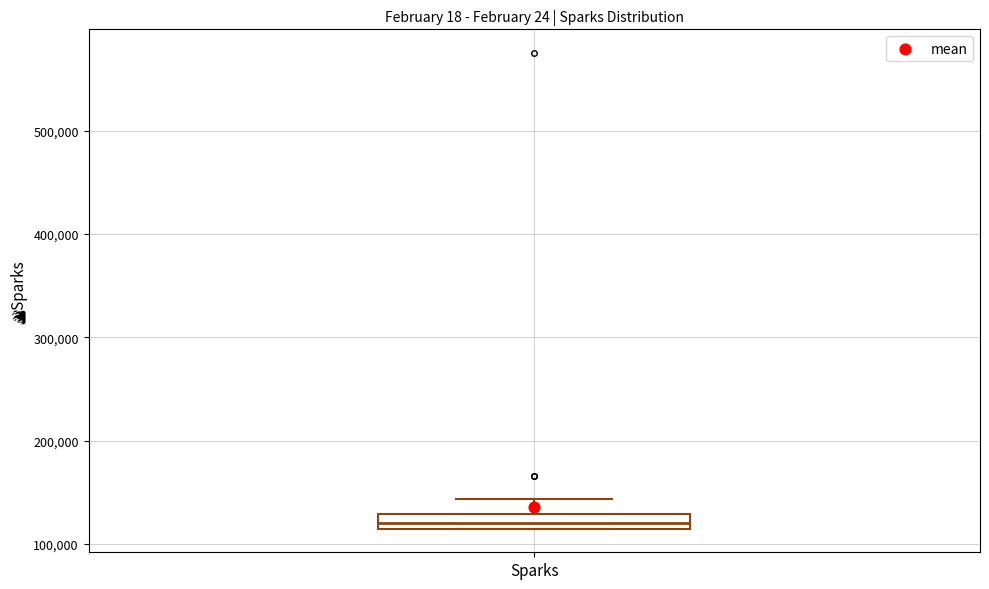

Where is the upper edge of the box for Sparks on the y-axis? The values are not printed on the chart, so give them approximately, as read against the axis.

130000